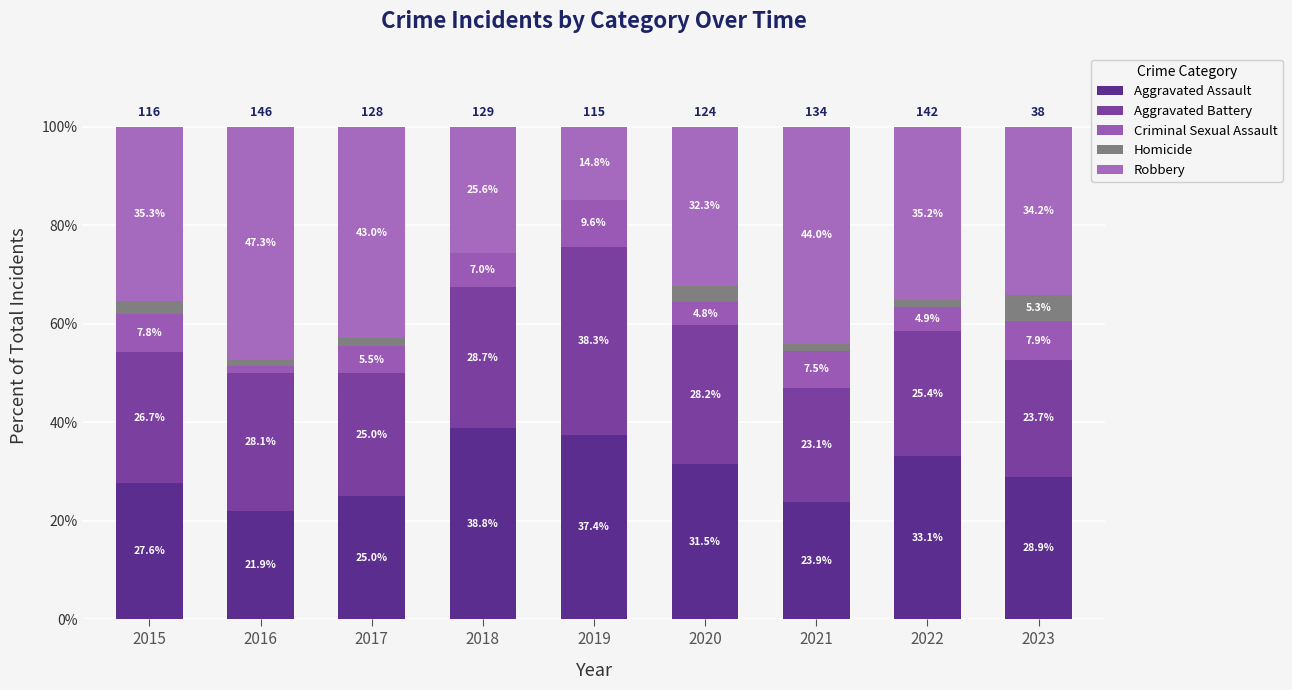

What is the sum of the Robbery values at 2022 and 2017?

78.2